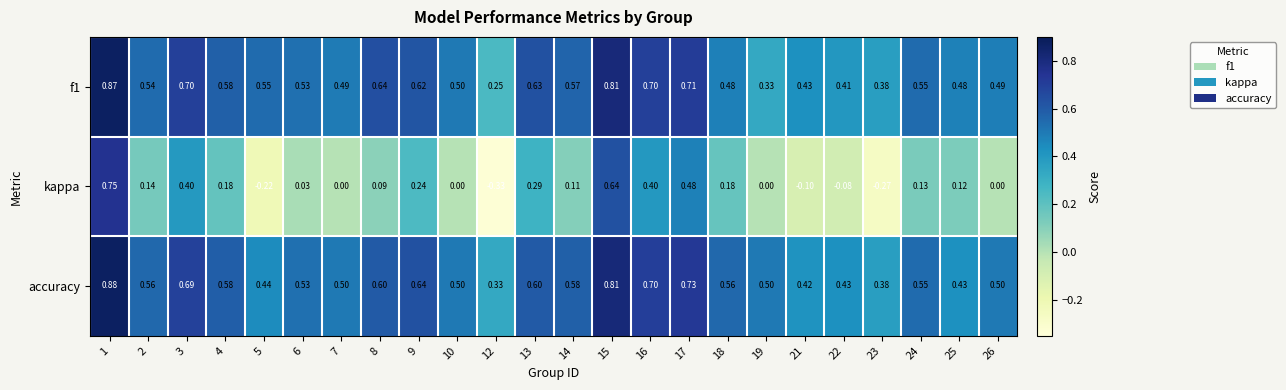

Is the value of f1 at 24 greater than the value of accuracy at 12?

Yes